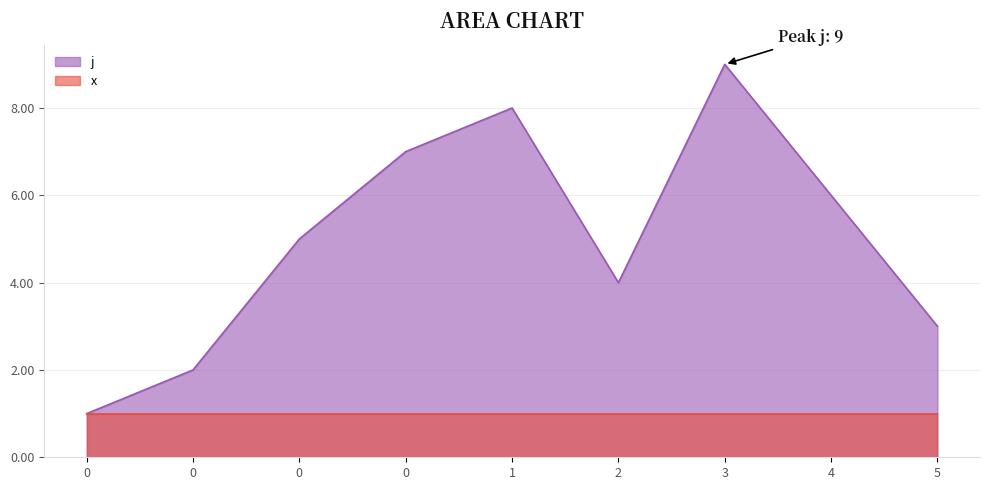

Where is the first local minimum?

2